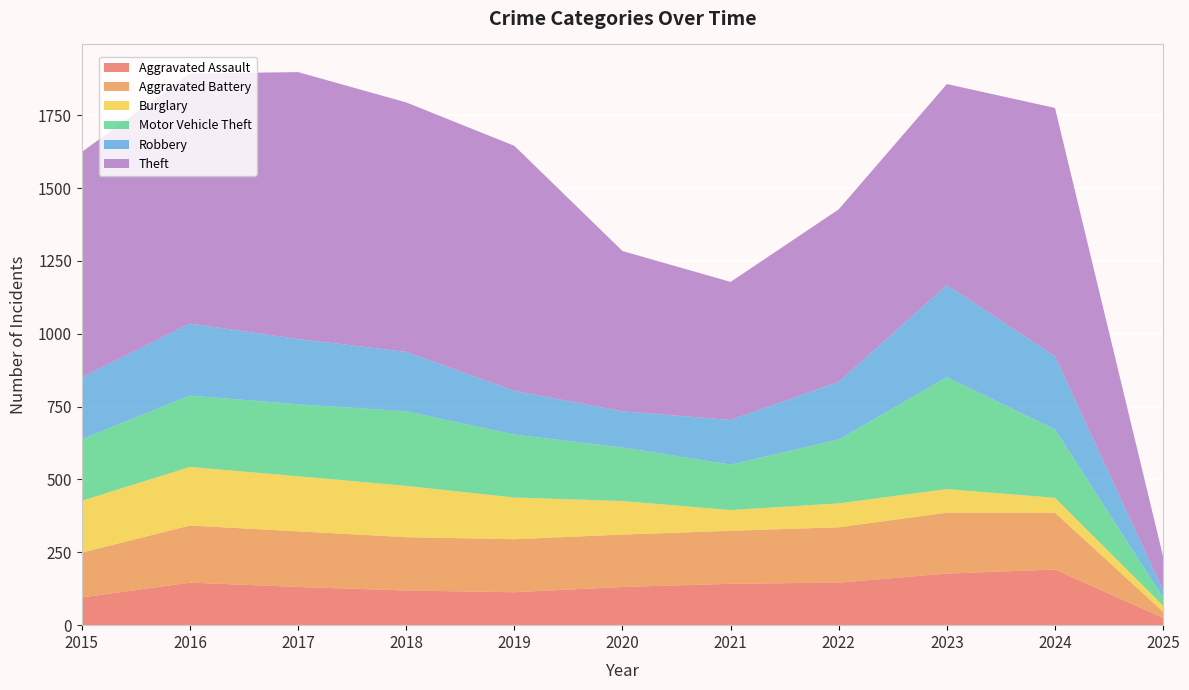

Reading right to left, transcribe all the data shown in this chart.

Aggravated Assault: 2025=25	2024=191	2023=177	2022=146	2021=142	2020=131	2019=113	2018=119	2017=131	2016=146	2015=95
Aggravated Battery: 2025=21	2024=195	2023=209	2022=190	2021=182	2020=180	2019=182	2018=183	2017=191	2016=196	2015=154
Burglary: 2025=21	2024=51	2023=81	2022=82	2021=71	2020=115	2019=143	2018=176	2017=189	2016=201	2015=178
Motor Vehicle Theft: 2025=28	2024=235	2023=384	2022=219	2021=156	2020=184	2019=216	2018=256	2017=247	2016=245	2015=211
Robbery: 2025=24	2024=251	2023=316	2022=198	2021=153	2020=124	2019=150	2018=204	2017=224	2016=247	2015=212
Theft: 2025=116	2024=852	2023=690	2022=592	2021=474	2020=550	2019=841	2018=856	2017=916	2016=858	2015=774